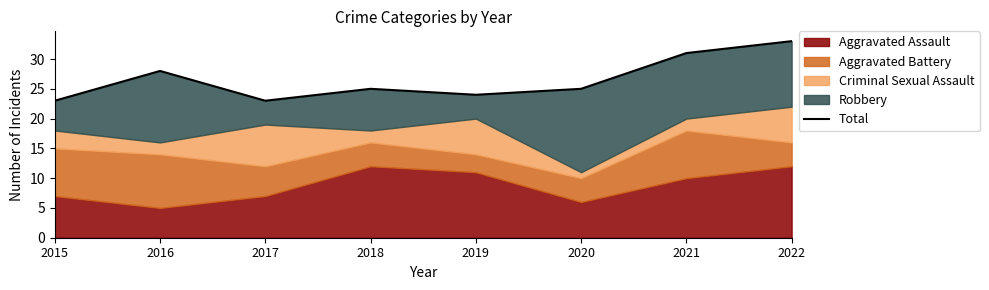

Rank the categories by value from highest to lowest.

2022, 2021, 2016, 2018, 2020, 2019, 2015, 2017